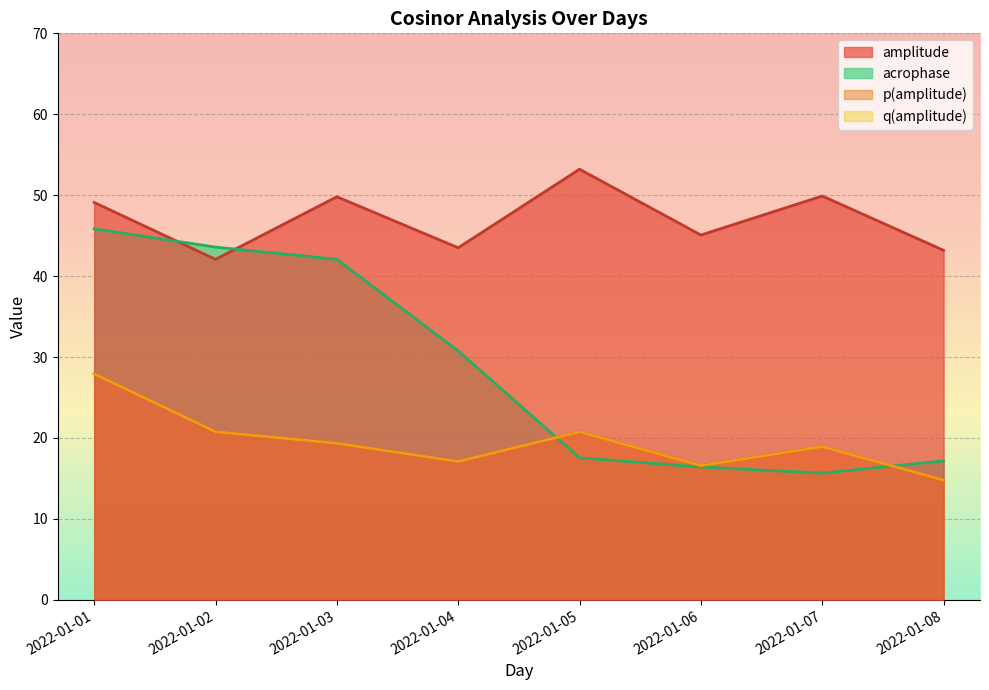

At which label does amplitude first exceed 49?

2022-01-01